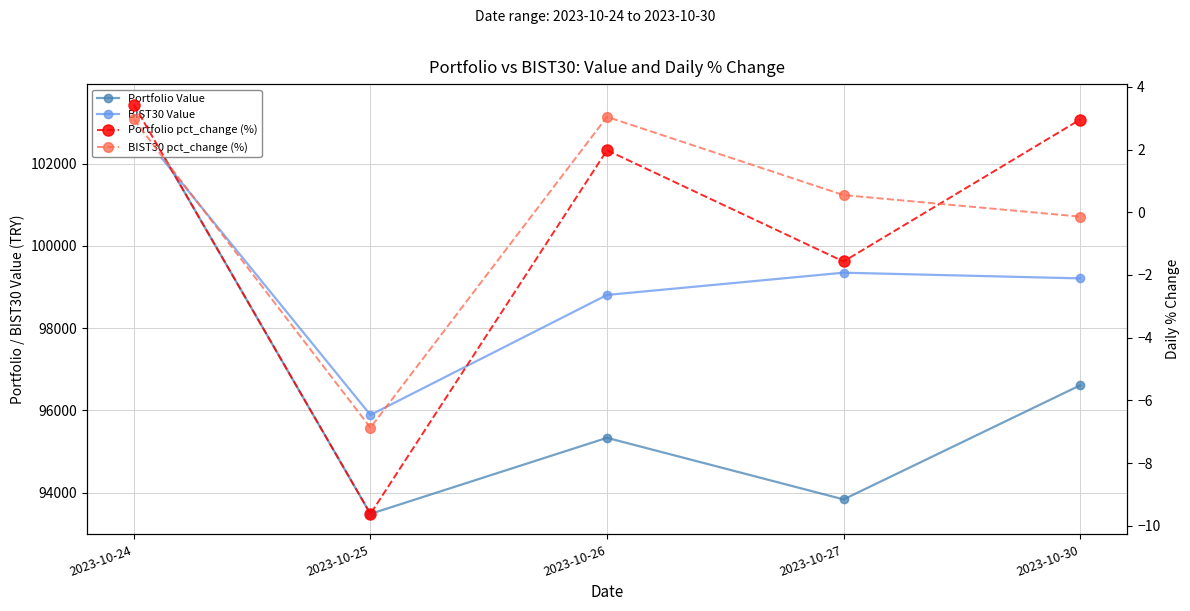

How many values in BIST30 pct_change (%) are below zero?

2